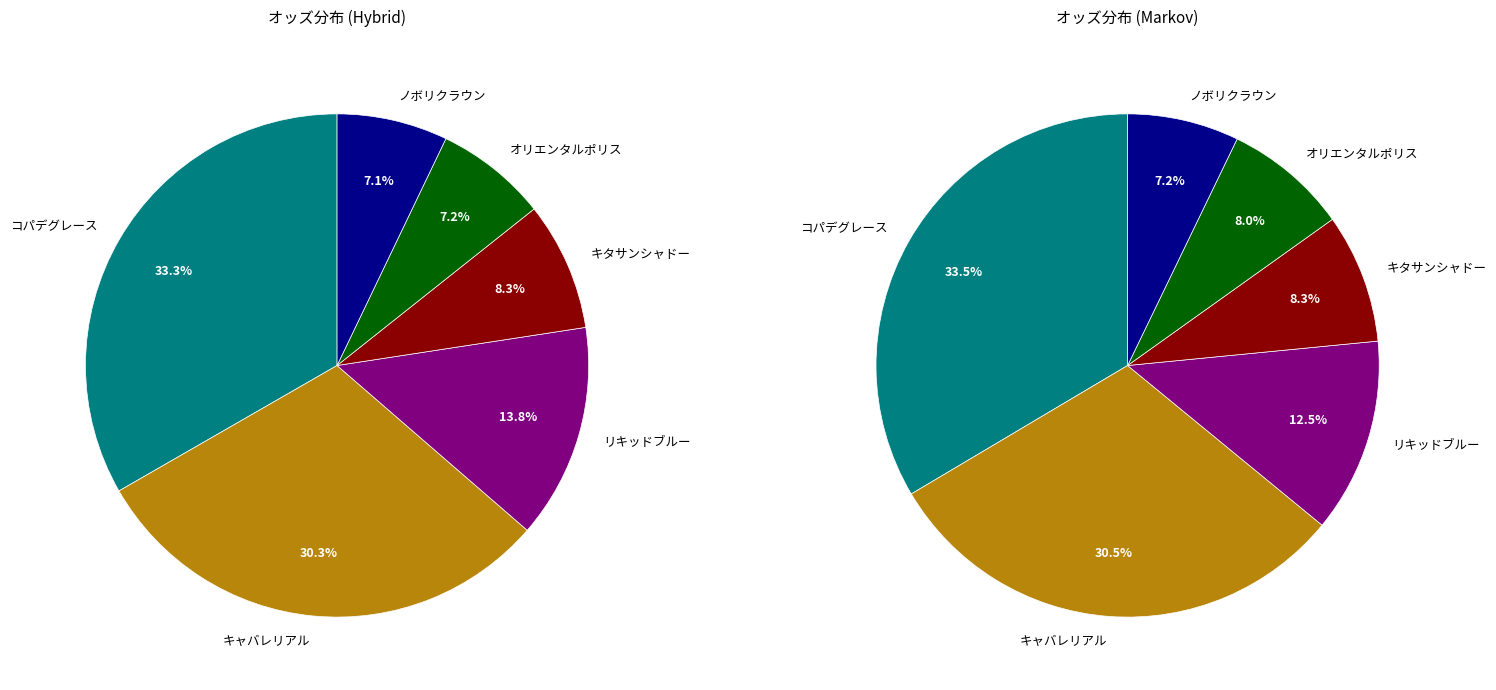

Does ボンナヴァン account for over 50% of the chart?

No